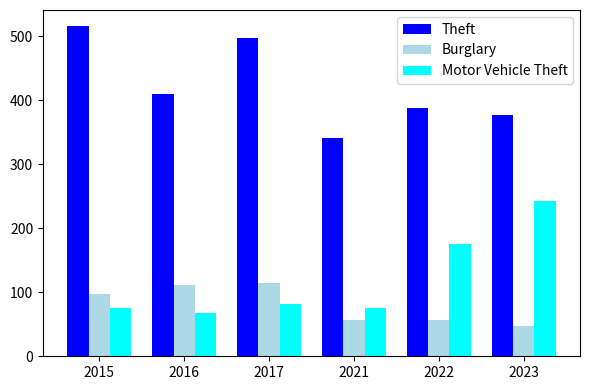

How many bars are there in each group?

3